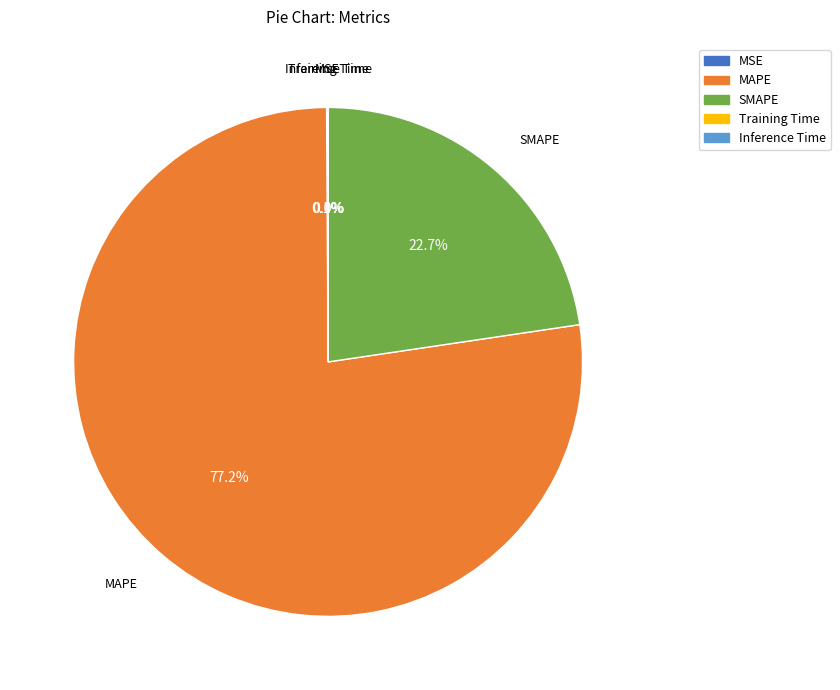

What is the ratio of the value at SMAPE to the value at MAPE?

0.3